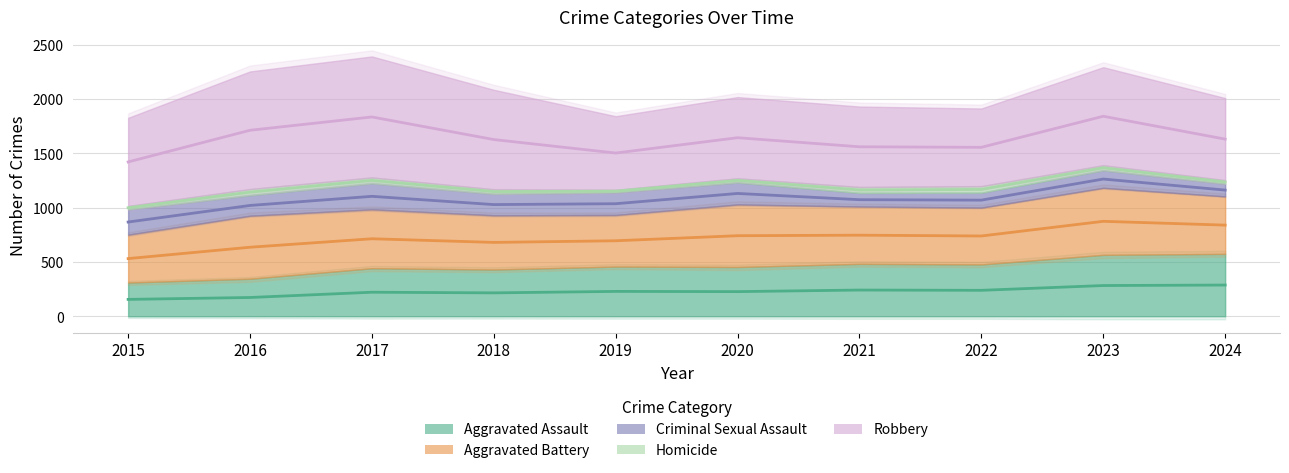

True or false: Criminal Sexual Assault and Robbery intersect in this chart.

False